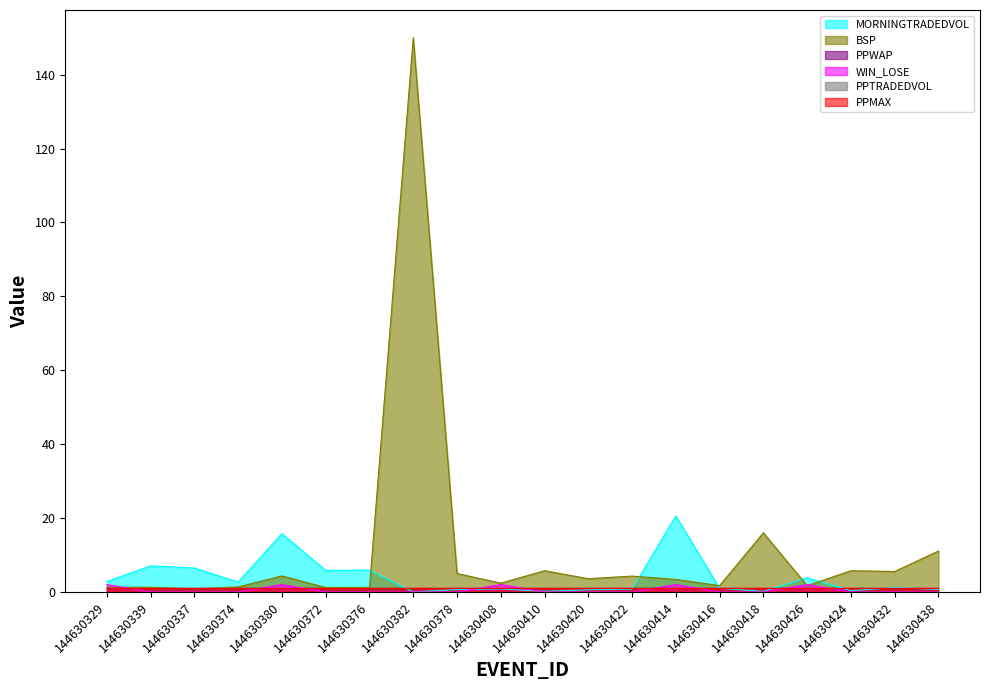

What is the total value across all series at 144630378?

5.7